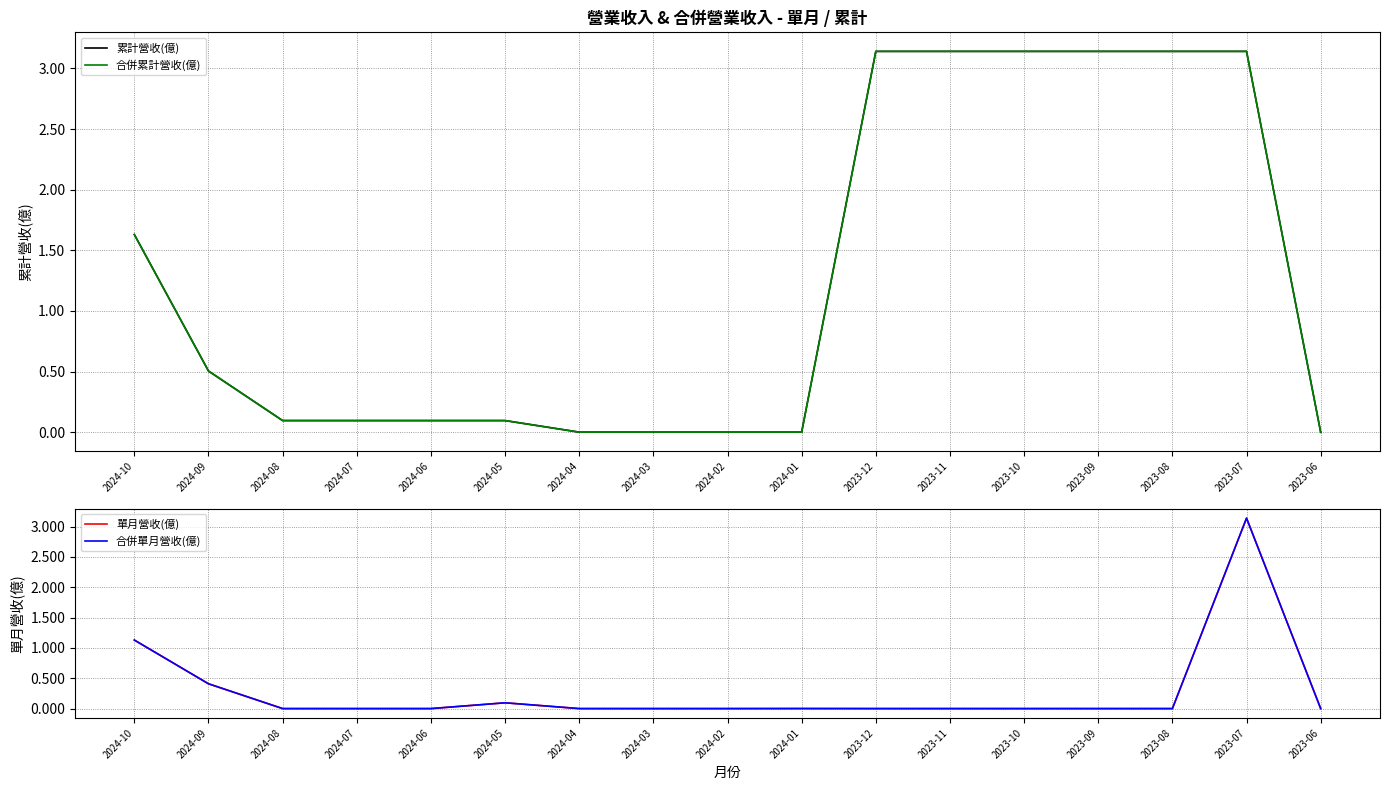

Is this an area chart (filled region under the line)?

No